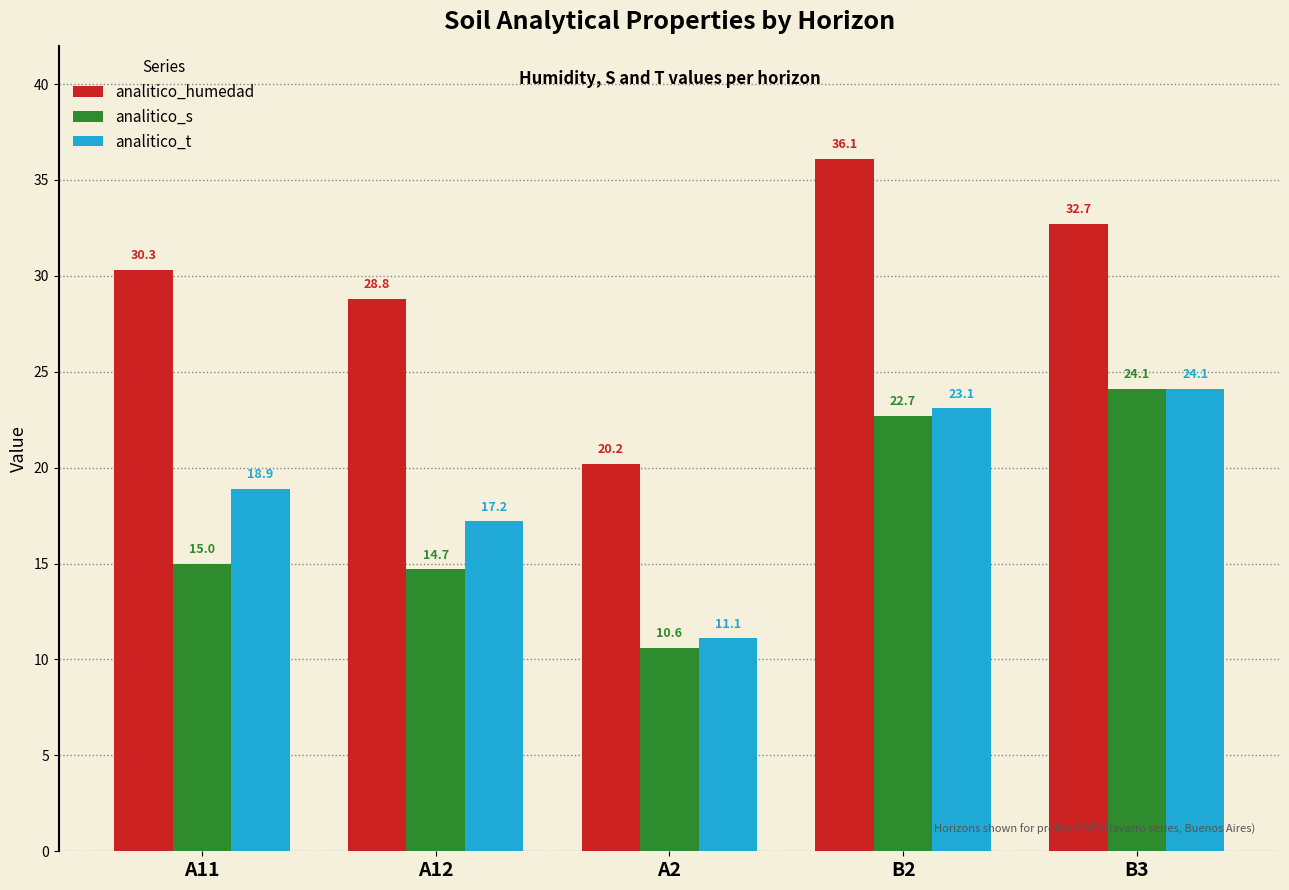

What is the label of the 3rd bar from the right?

A2